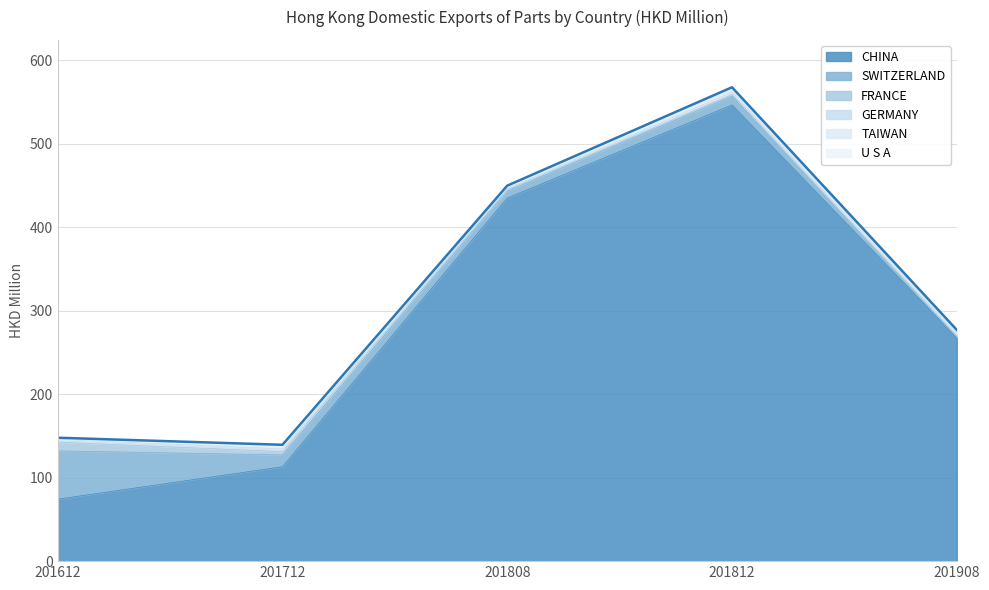

Does the chart display data point markers on the line(s)?

No